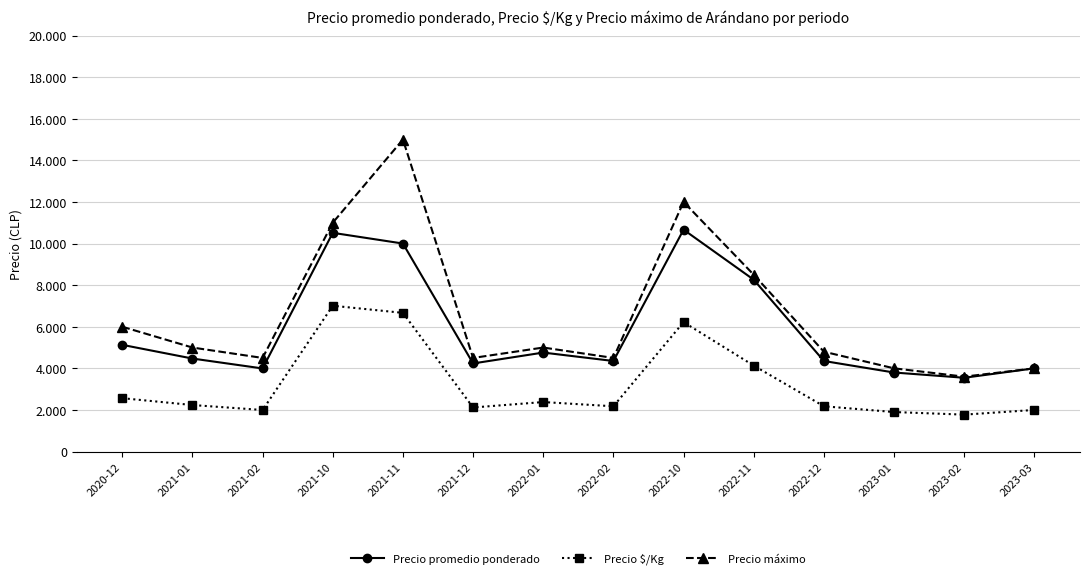

True or false: Precio promedio ponderado and Precio $/Kg cross at least once.

False